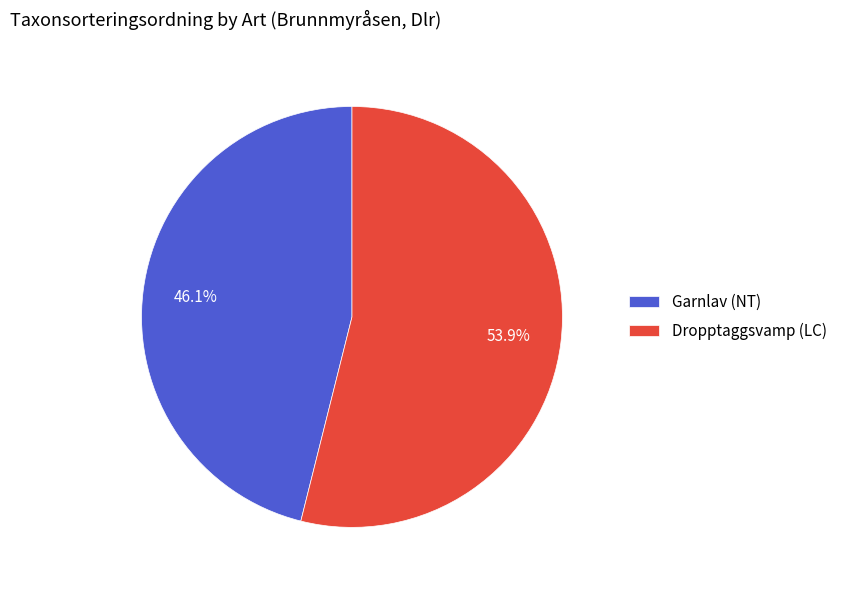

Which slice represents more than half of the pie?

Dropptaggsvamp (LC)